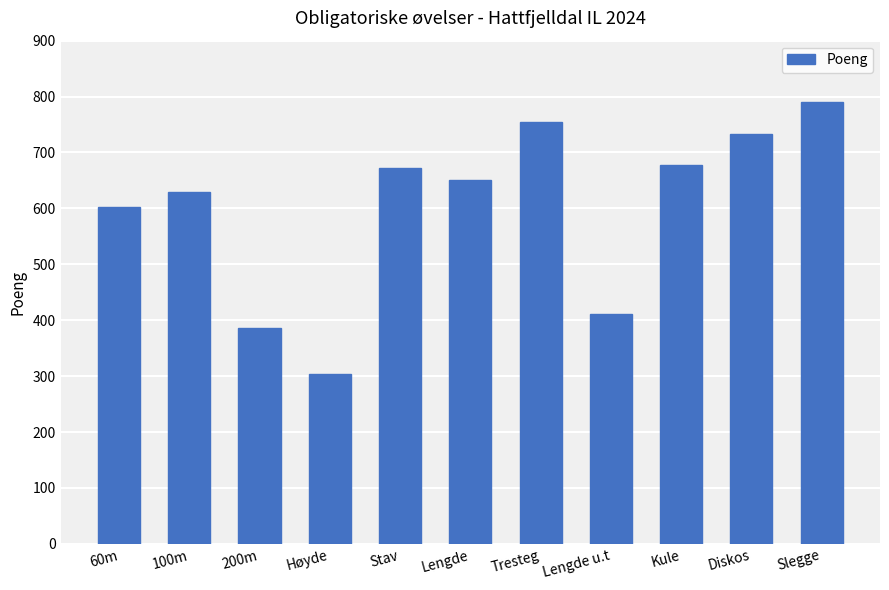

What is the greatest value displayed?

790